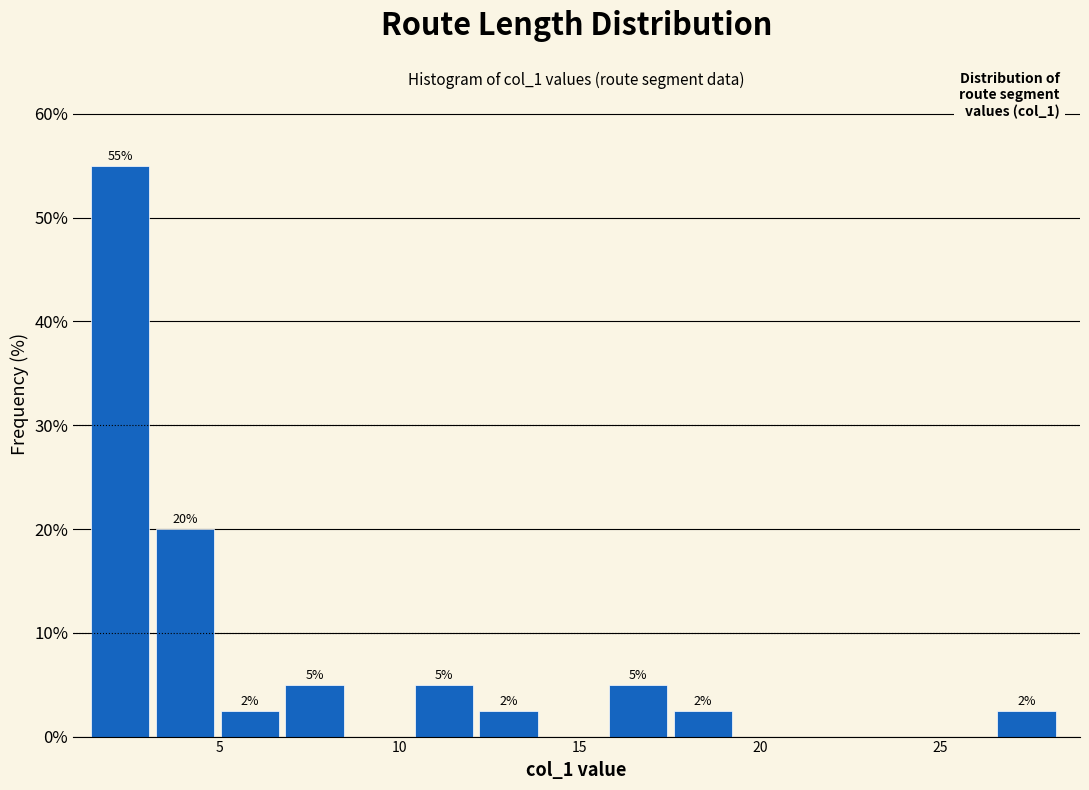

Read against the x-axis, roughly where is the centre of the tallest bar?

2.5